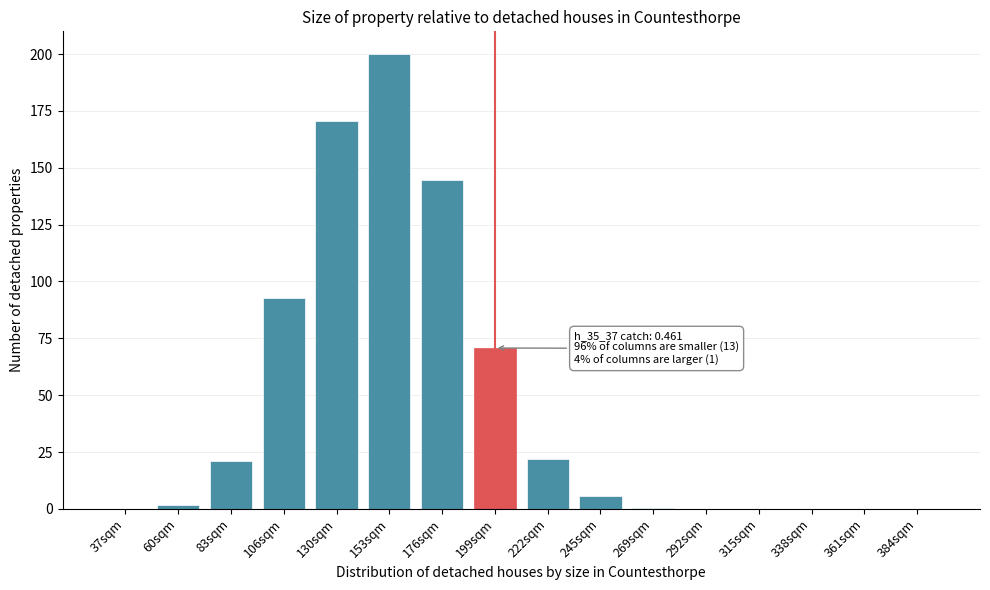

Which label corresponds to the largest value in the chart?

153sqm